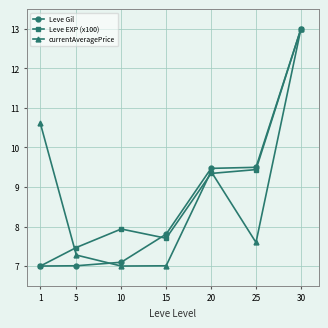

How many interior local peaks does the currentAveragePrice series have?

1